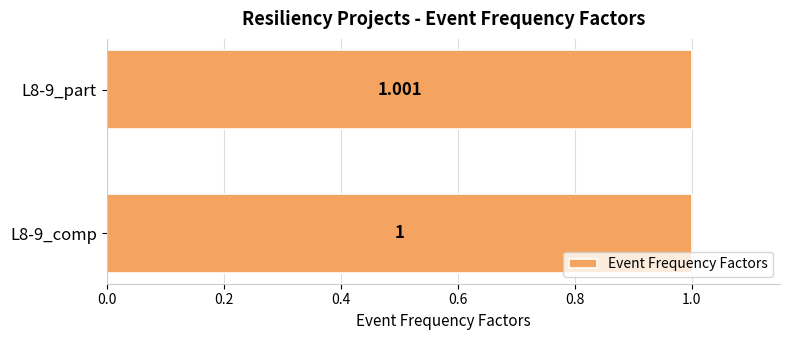

Does the chart contain stacked bars?

No